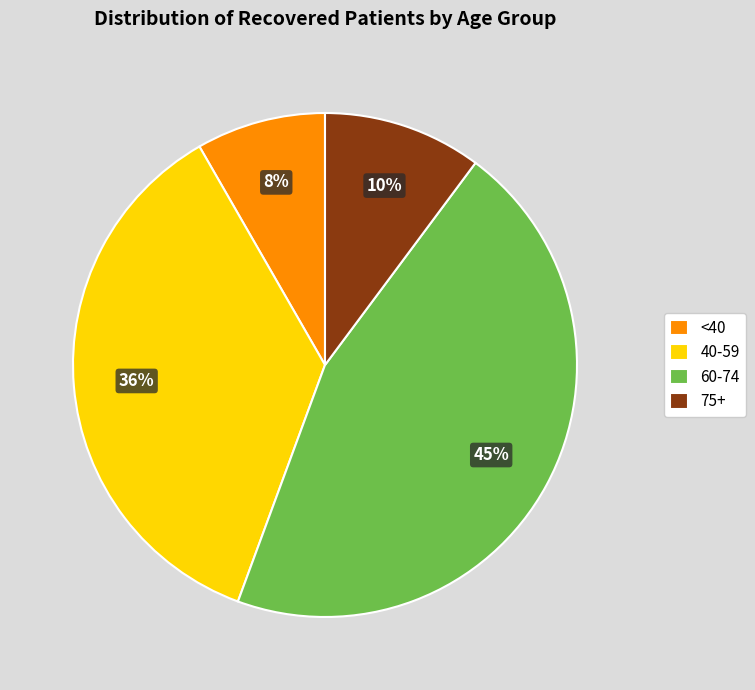

To the nearest percent, what is the average slice percentage?

25%